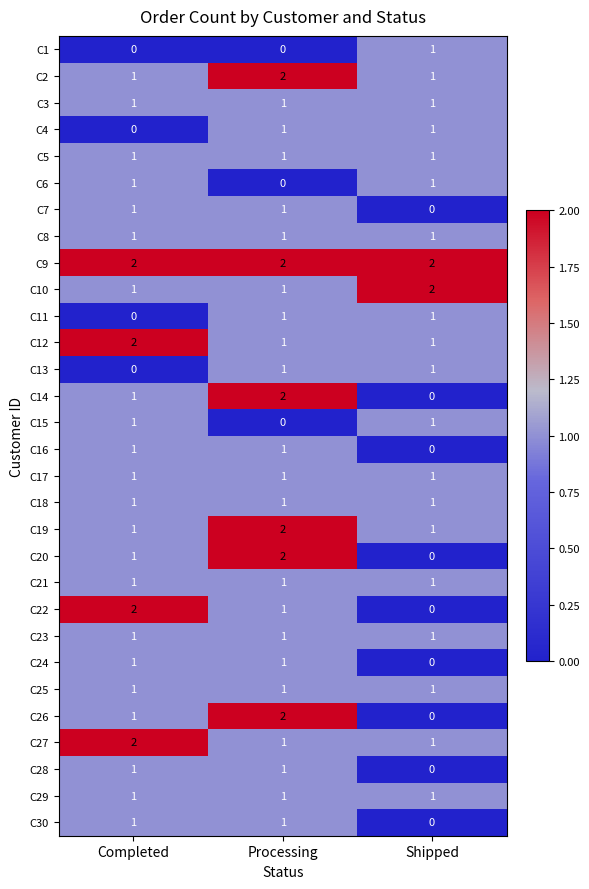

What is the difference between the highest and lowest values at Completed?

2